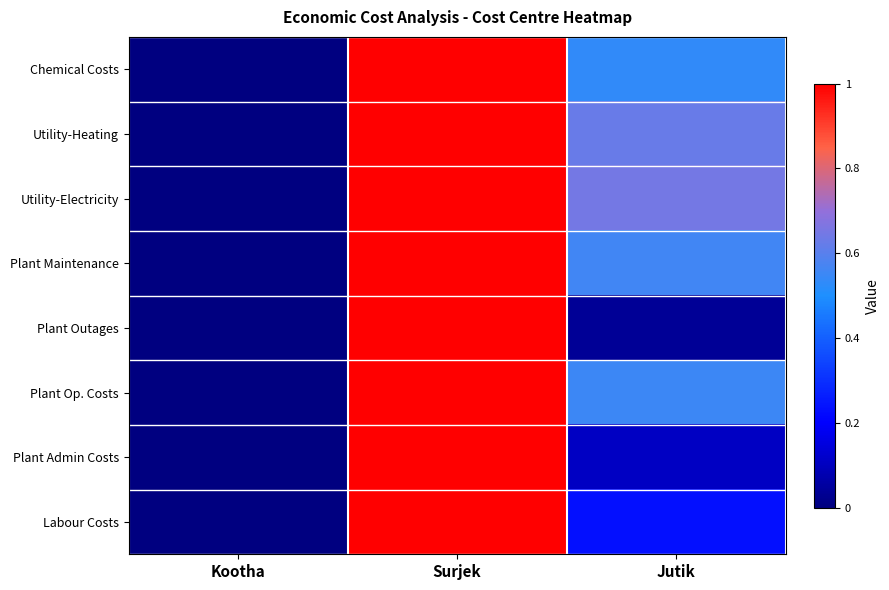

At how many categories does at least one series exceed 0?

2